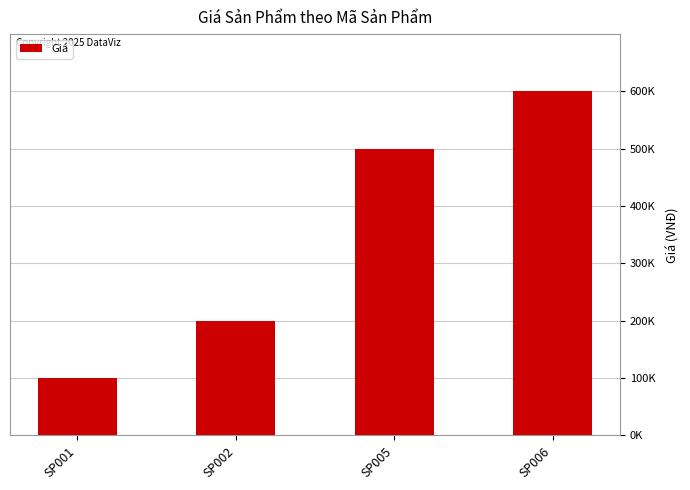

What is the greatest value displayed?

600000